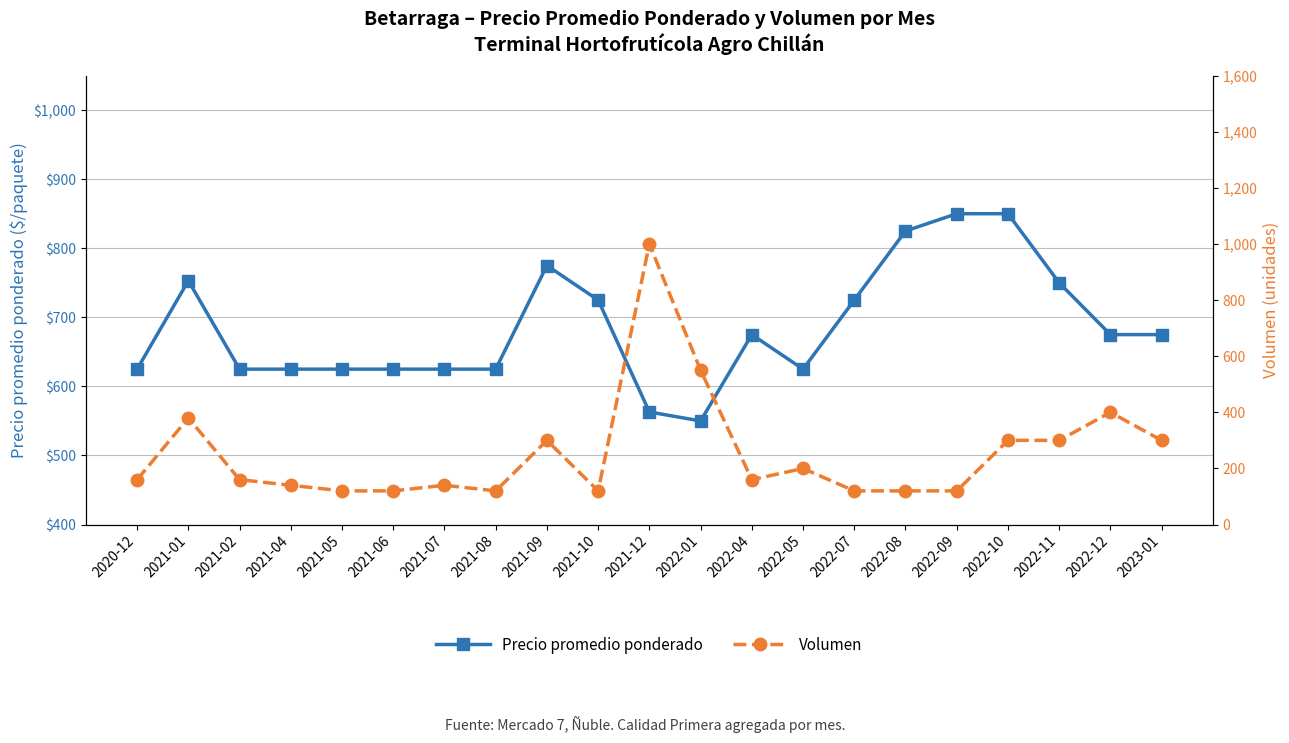

At how many categories does at least one series exceed 800?

4